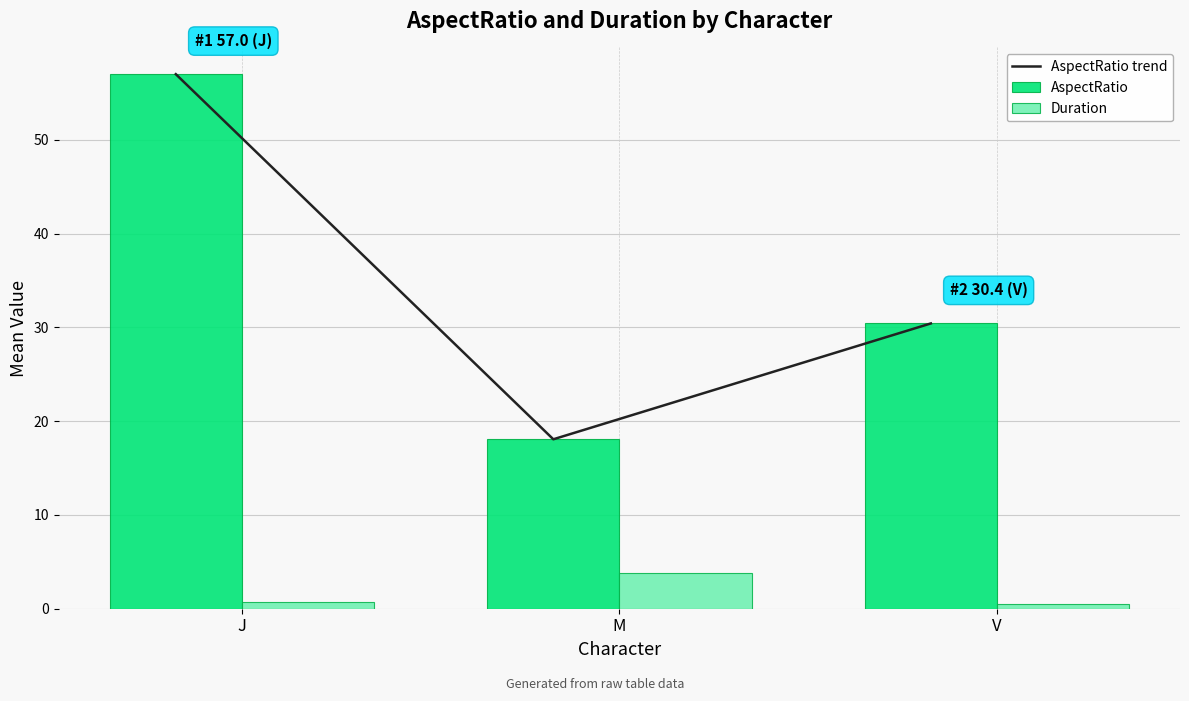

What is the label of the 2nd bar from the left?

M